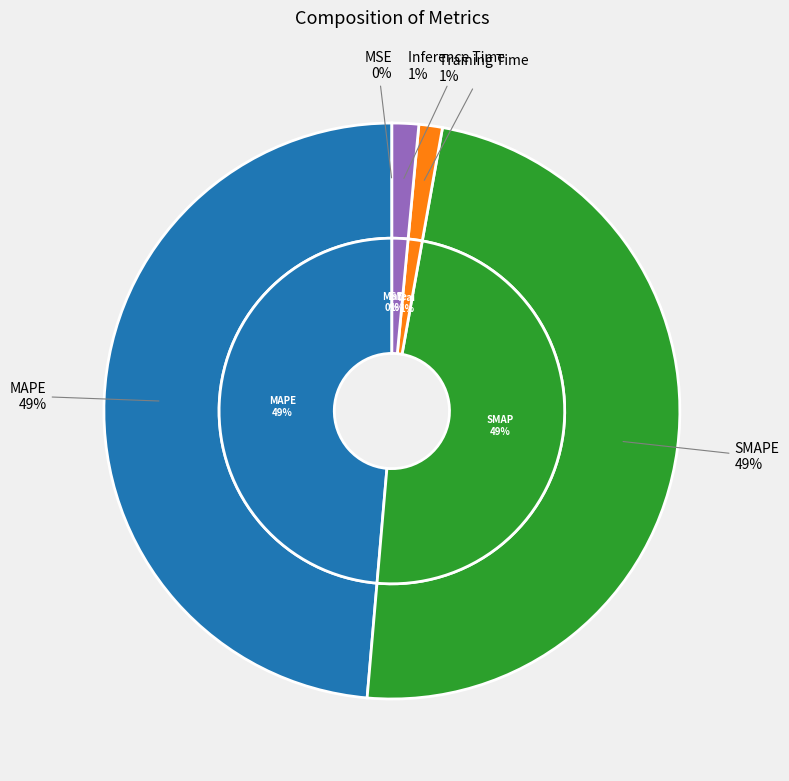

Is it true that MAPE is 49% of the pie?

True